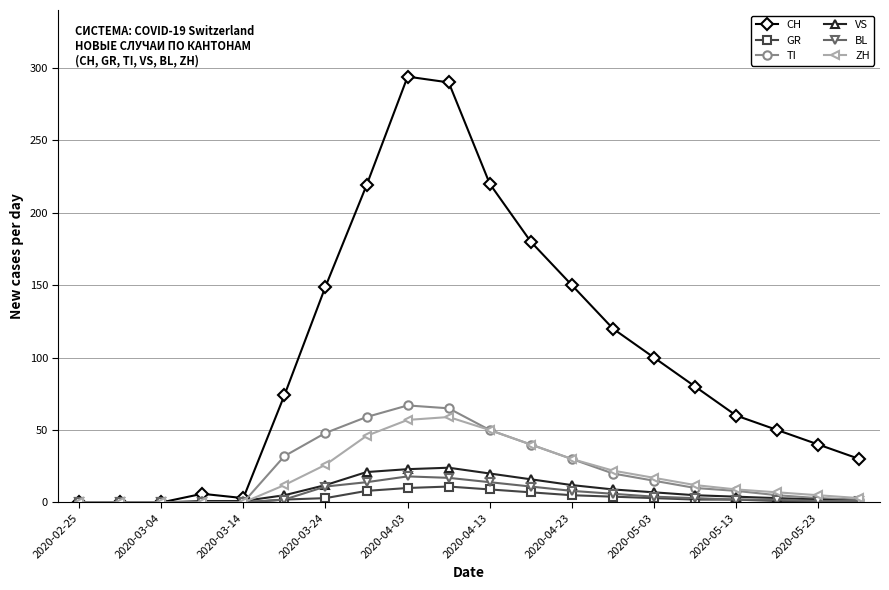

Does the chart have visible grid lines?

Yes